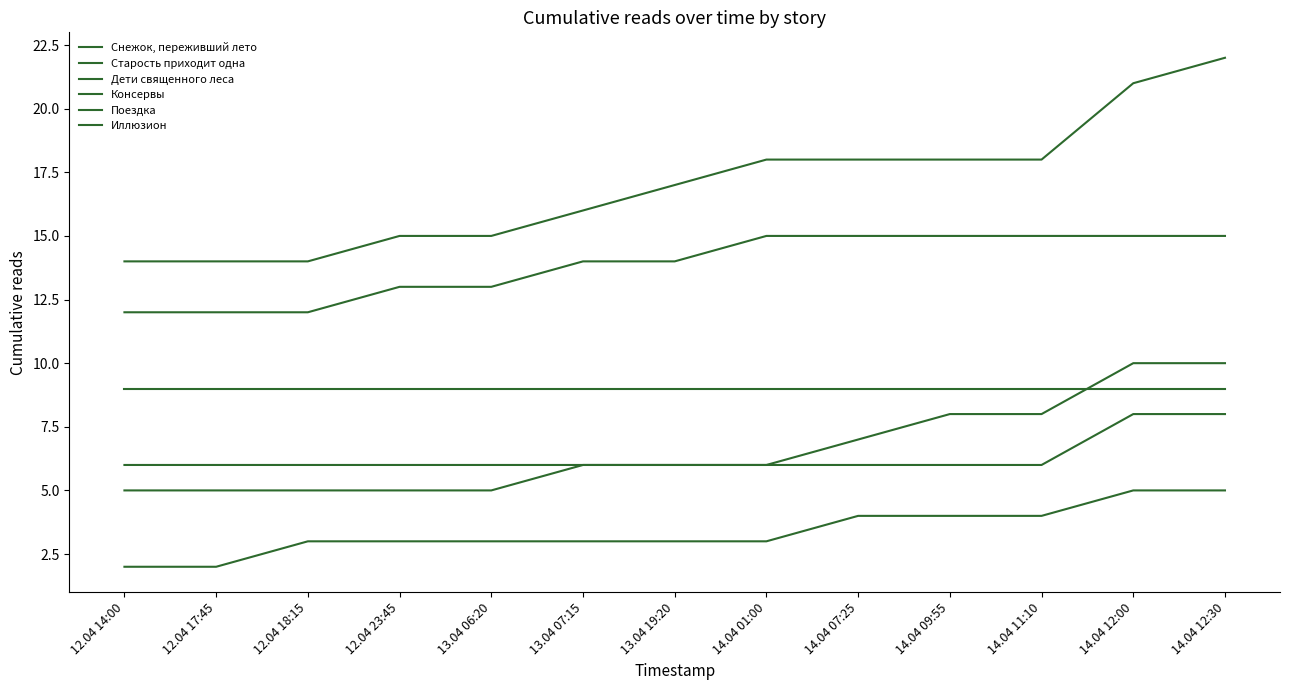

Does the chart have visible grid lines?

No